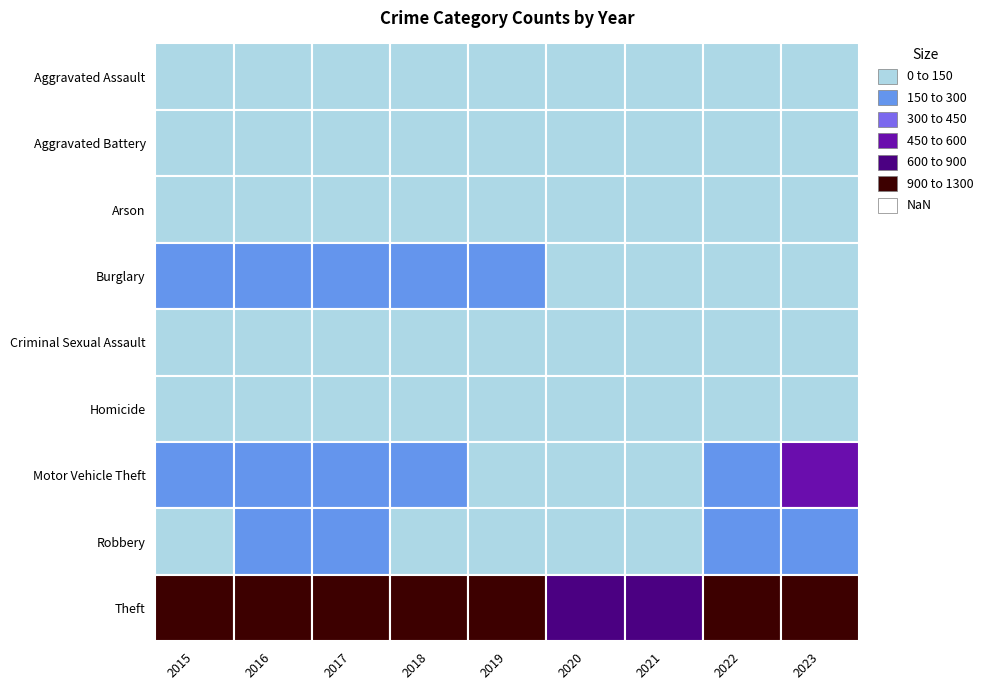

What is the sum of the Homicide values at 7 and 5?

12